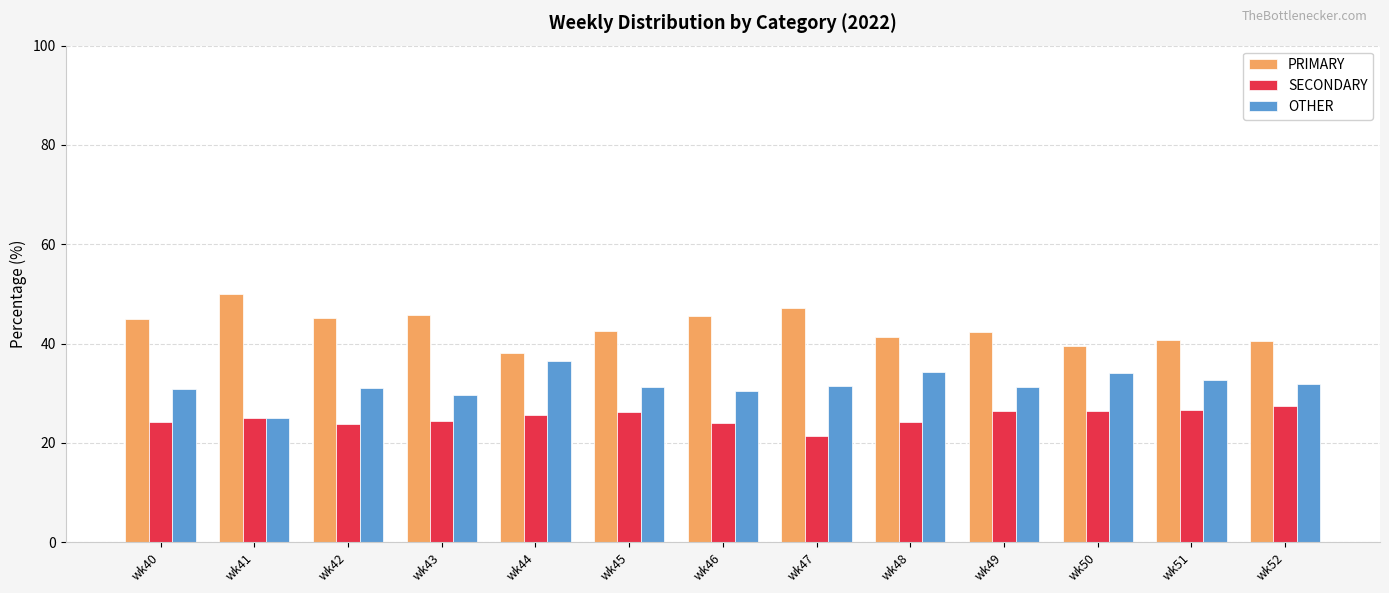

Count the number of categories in the chart.

13